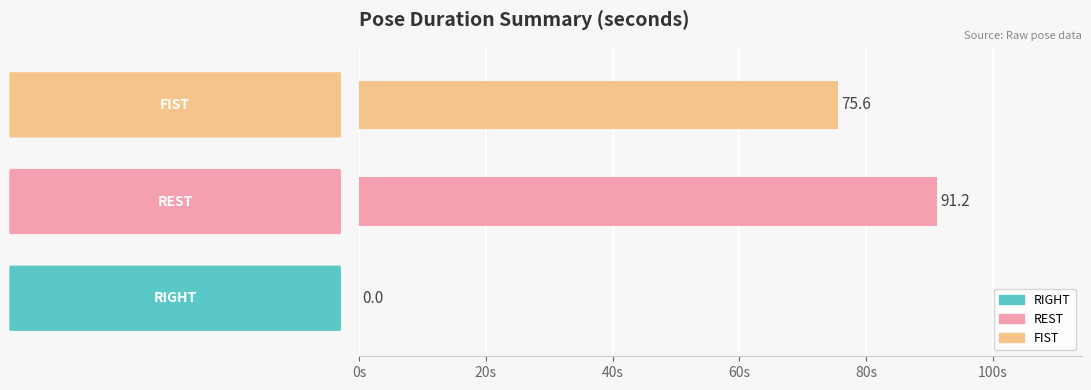

What is the highest value of the FIST series?

75.6